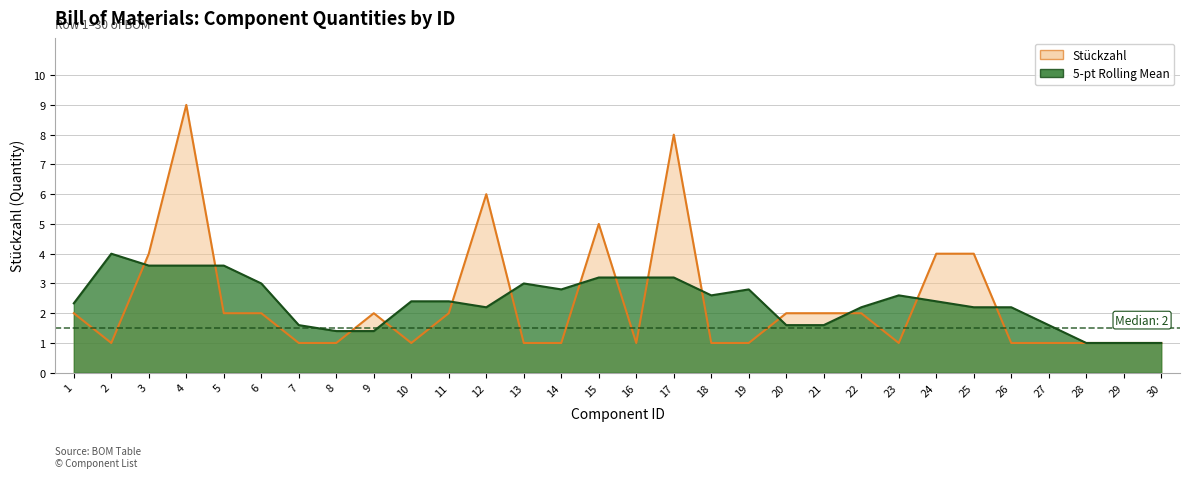

What is the average value?

2